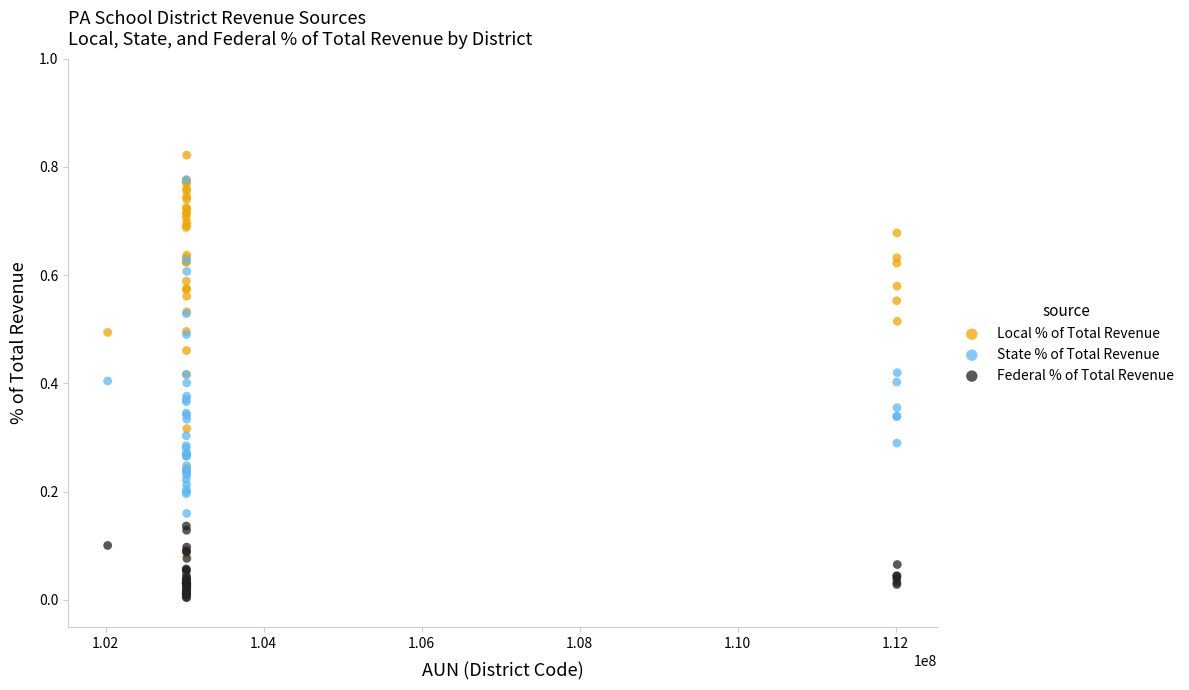

What are all the series names shown in the legend?

Local % of Total Revenue, State % of Total Revenue, Federal % of Total Revenue